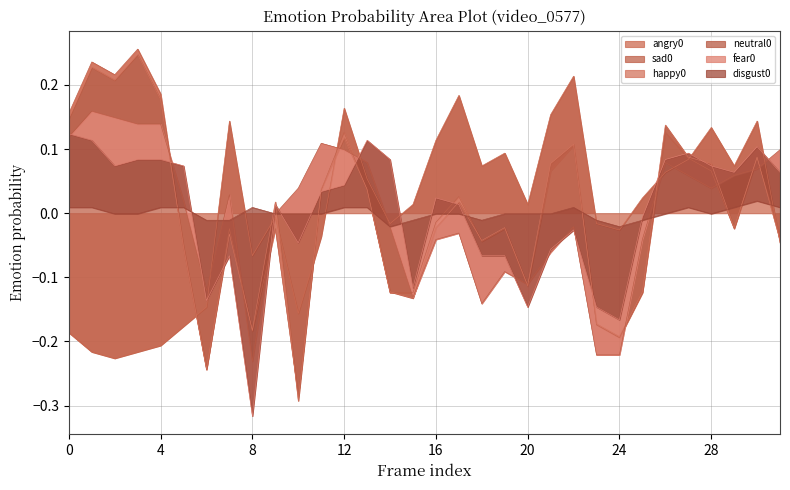

Which category has the highest value in the happy0 series?

9